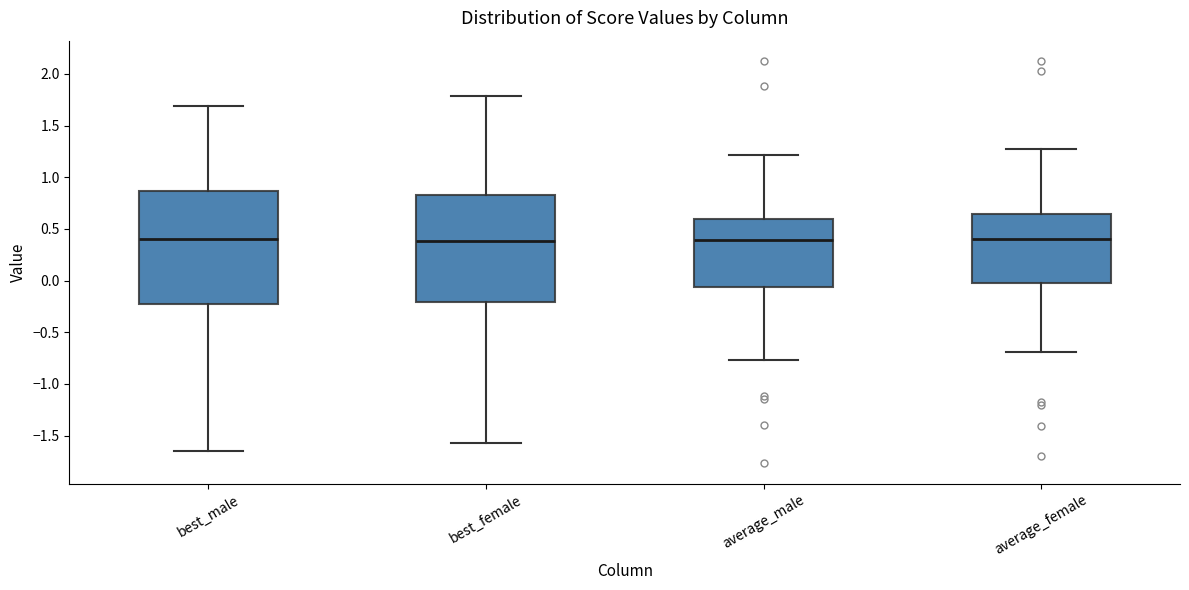

Reading left to right, read every box against the y-axis: the position of its median line, the range the box covers, and the ends of its whiskers. The values are not printed on the chart, so give them approximately, as read against the axis.

best_male: median 0.40, box -0.25 to 0.85, whiskers -1.65 to 1.70
best_female: median 0.40, box -0.20 to 0.85, whiskers -1.55 to 1.80
average_male: median 0.40, box -0.05 to 0.60, whiskers -0.75 to 1.20
average_female: median 0.40, box 0.00 to 0.65, whiskers -0.70 to 1.25